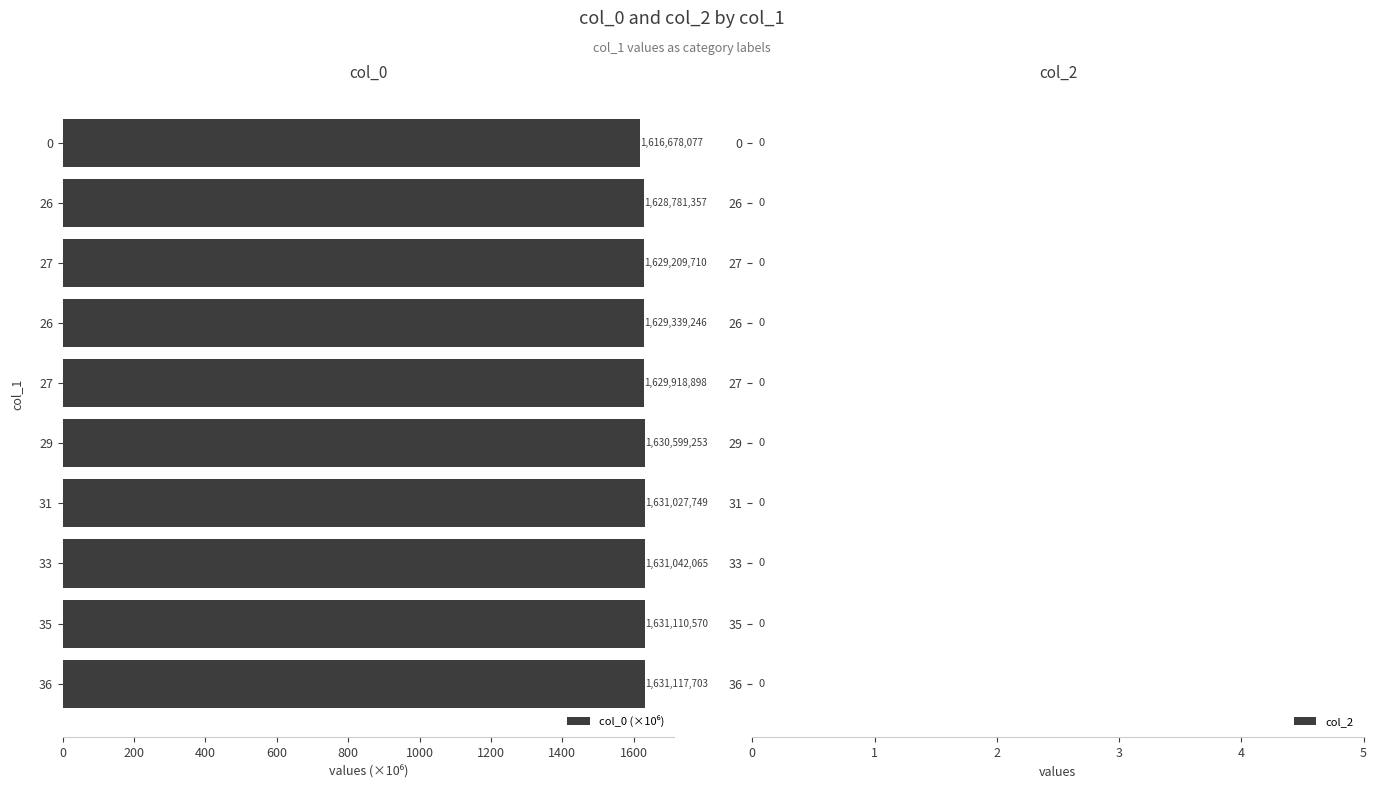

How many bars are there in total?

10